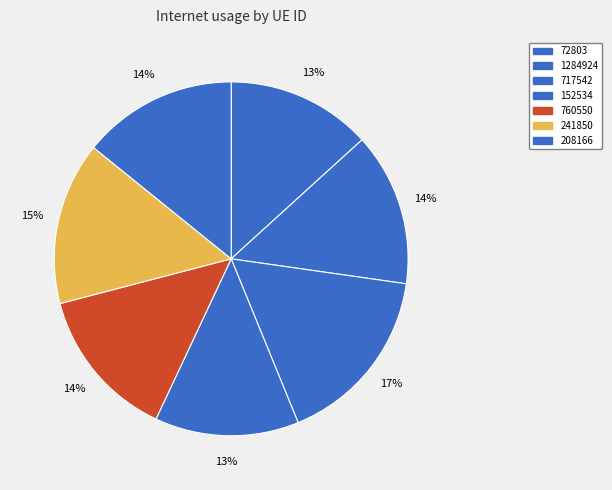

Count the number of slices in the pie.

7